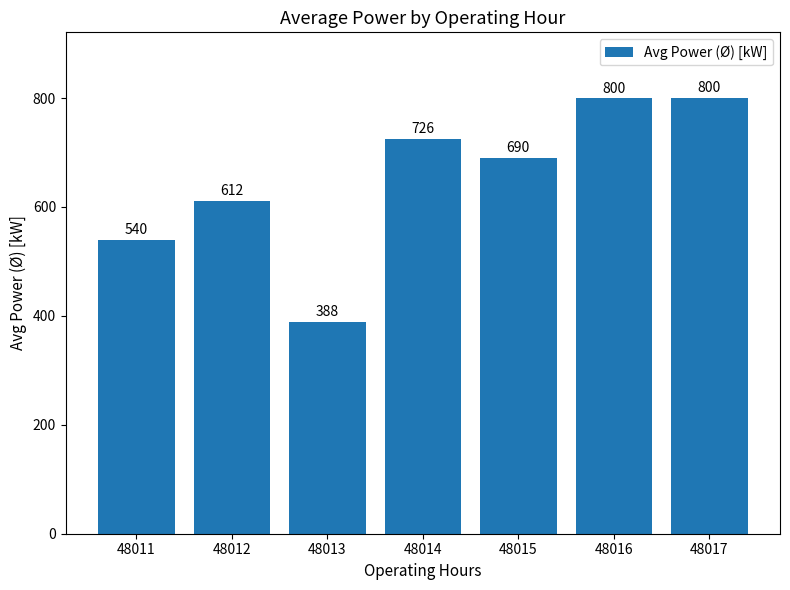

How many distinct data groups are displayed?

1